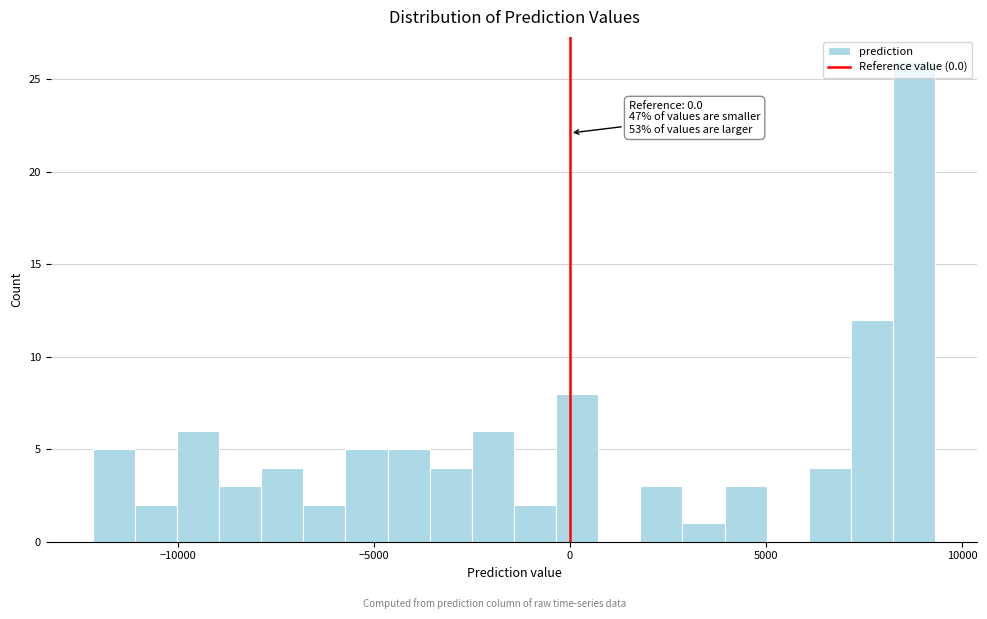

Read against the x-axis, roughly where is the centre of the tallest bar?

9000